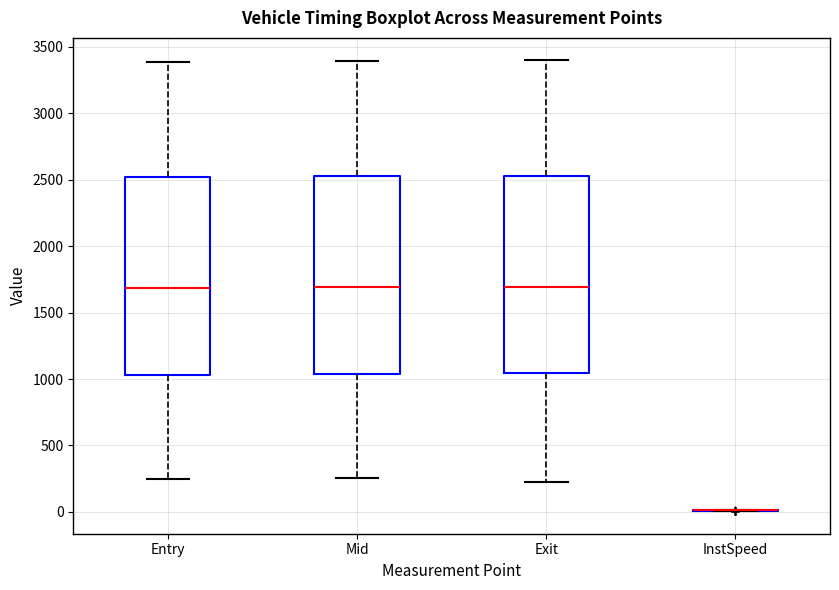

Reading left to right, read every box against the y-axis: the position of its median line, the range the box covers, and the ends of its whiskers. The values are not printed on the chart, so give them approximately, as read against the axis.

Entry: median 1700, box 1050 to 2500, whiskers 250 to 3400
Mid: median 1700, box 1050 to 2550, whiskers 250 to 3400
Exit: median 1700, box 1050 to 2550, whiskers 250 to 3400
InstSpeed: box collapsed to a line at 0, whiskers 0 to 0